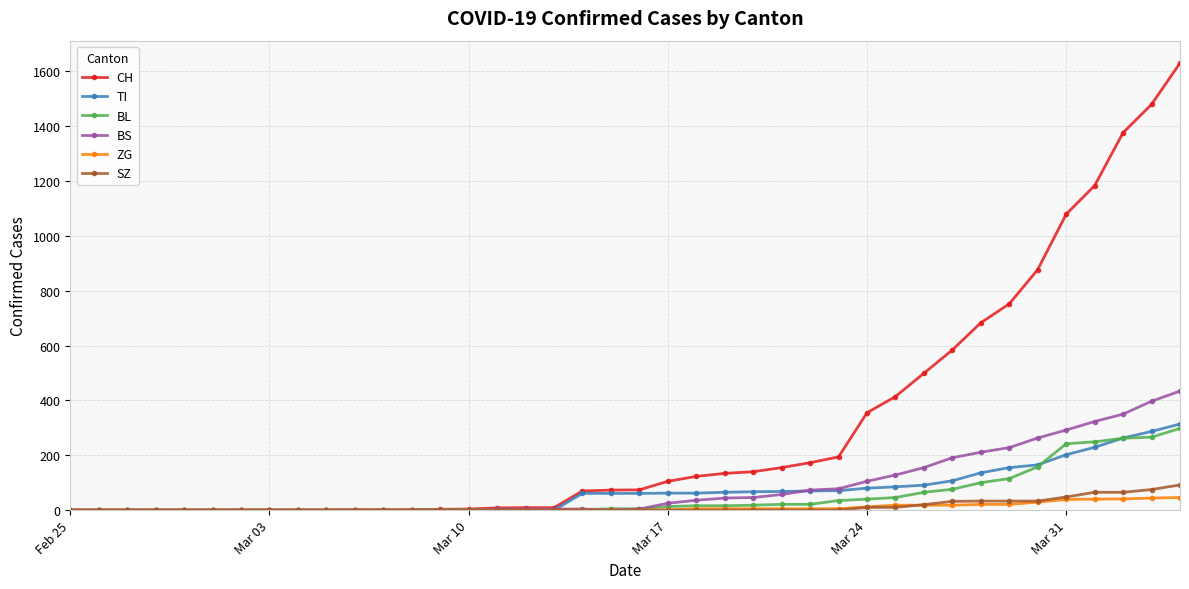

Which series has the widest spread of values?

CH